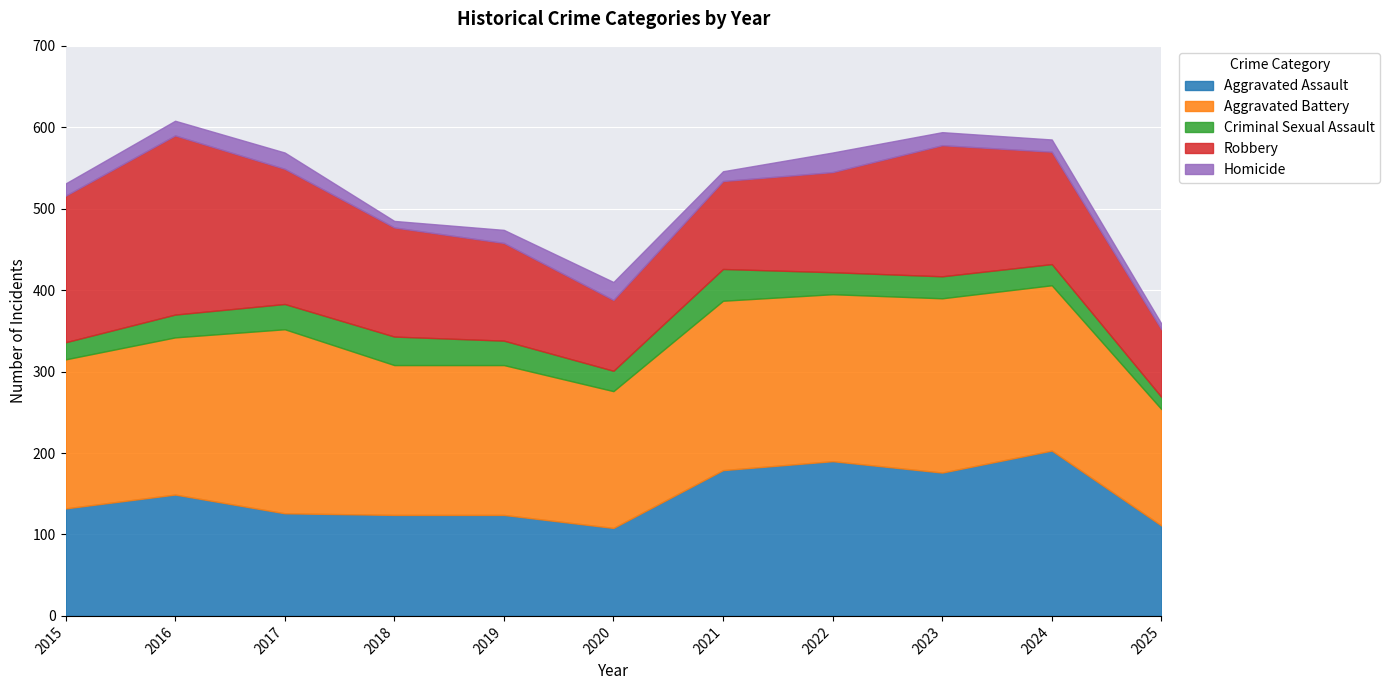

Which series changed the most between 2017 and 2024?

Aggravated Assault